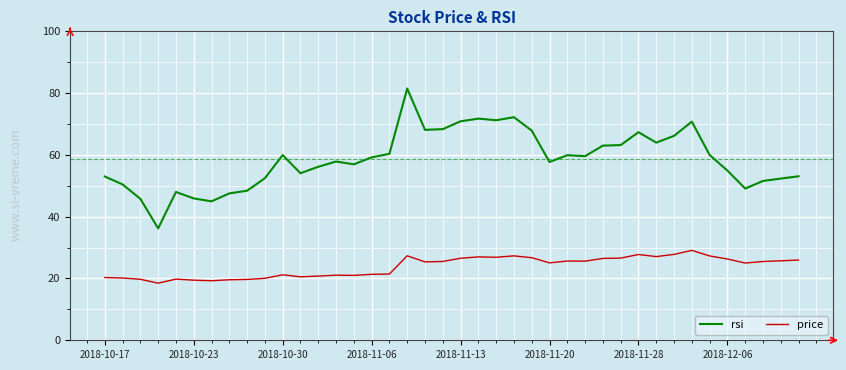

Which series has the widest spread of values?

rsi